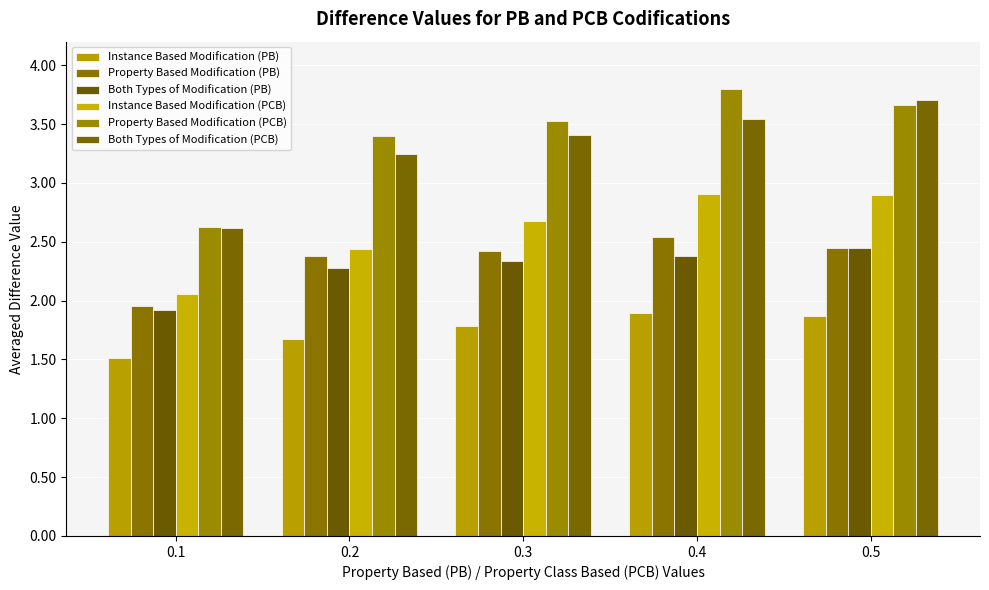

How many data points in Both Types of Modification (PB) are less than 2?

1